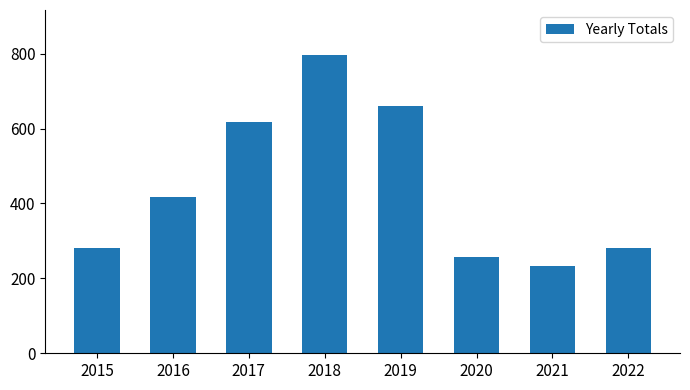

Which category has the lowest value across all series?

2021